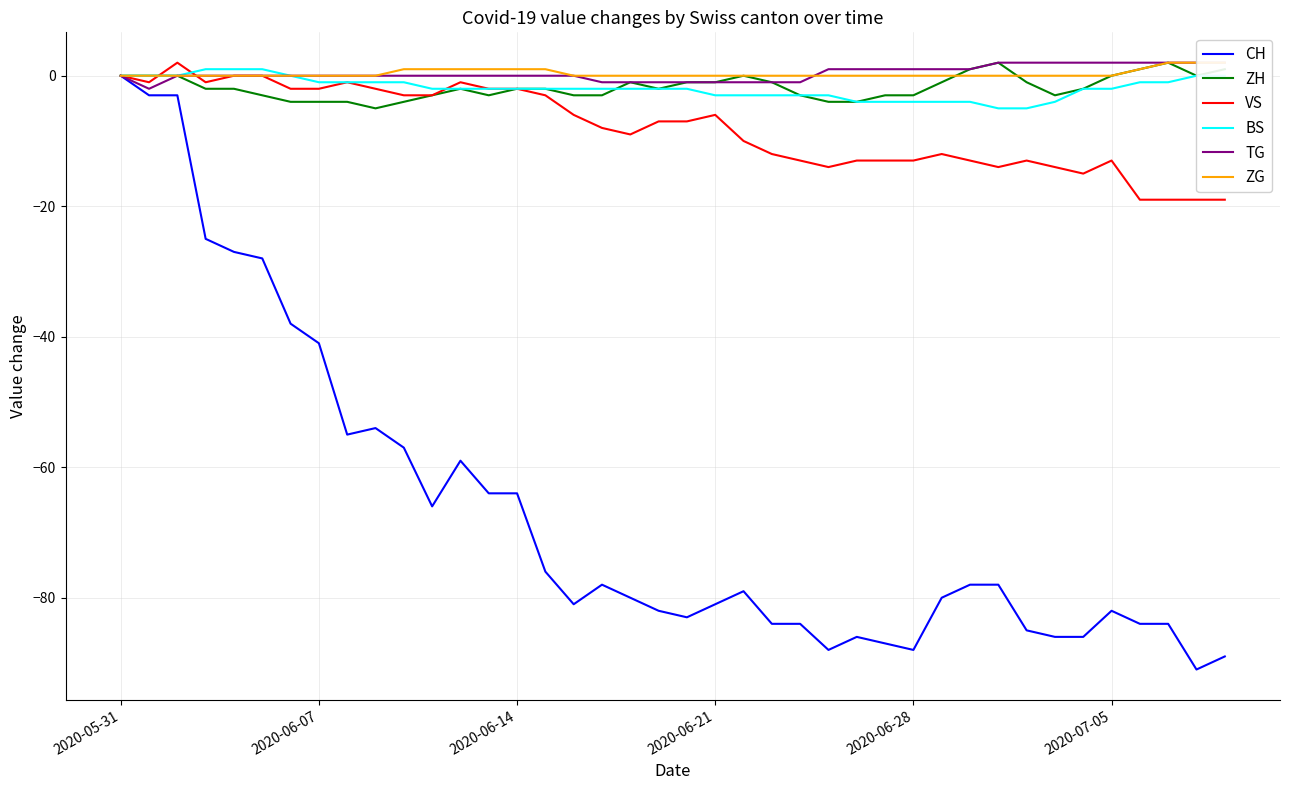

Which series changed the most between 20 and 25?

VS